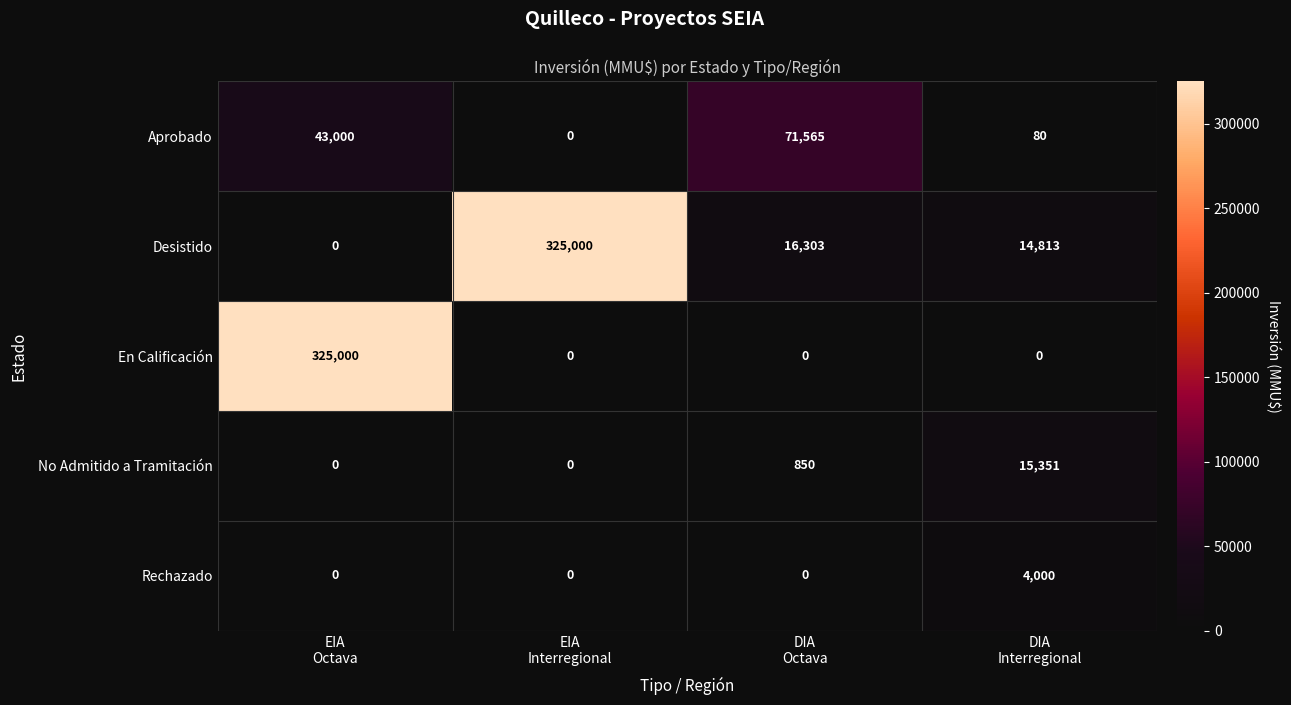

Reading right to left, list all the values displayed in this chart.

Aprobado: 80	71565	0	43000
Desistido: 14813	16303	325000	0
En Calificación: 0	0	0	325000
No Admitido a Tramitación: 15351	850	0	0
Rechazado: 4000	0	0	0